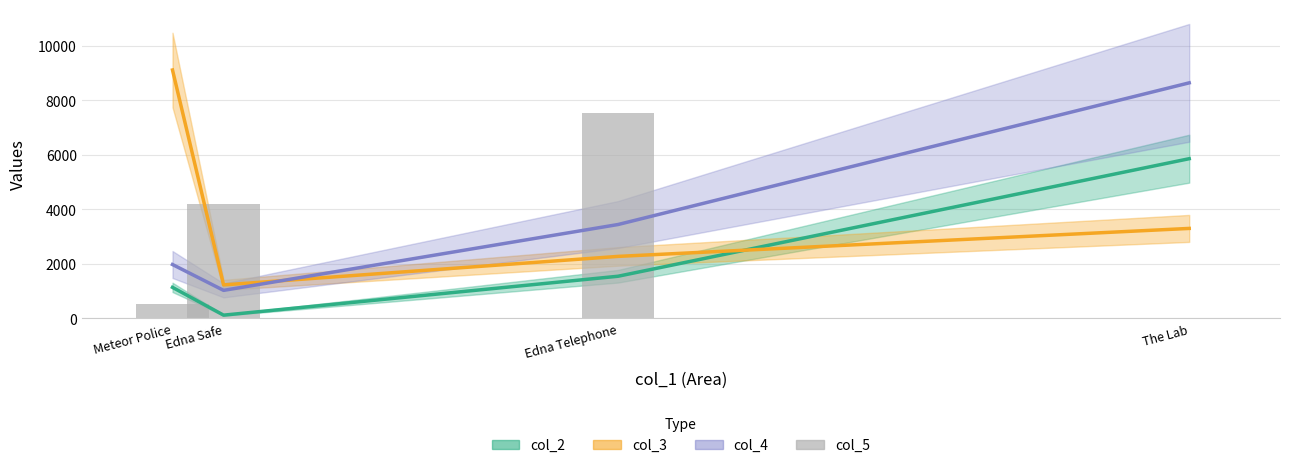

What is the difference between the second highest and minimum values in the col_3 series?

2071